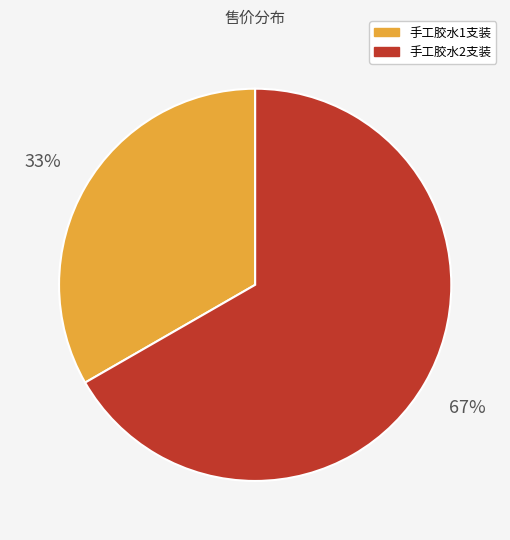

What is the smallest slice in the pie chart?

手工胶水1支装